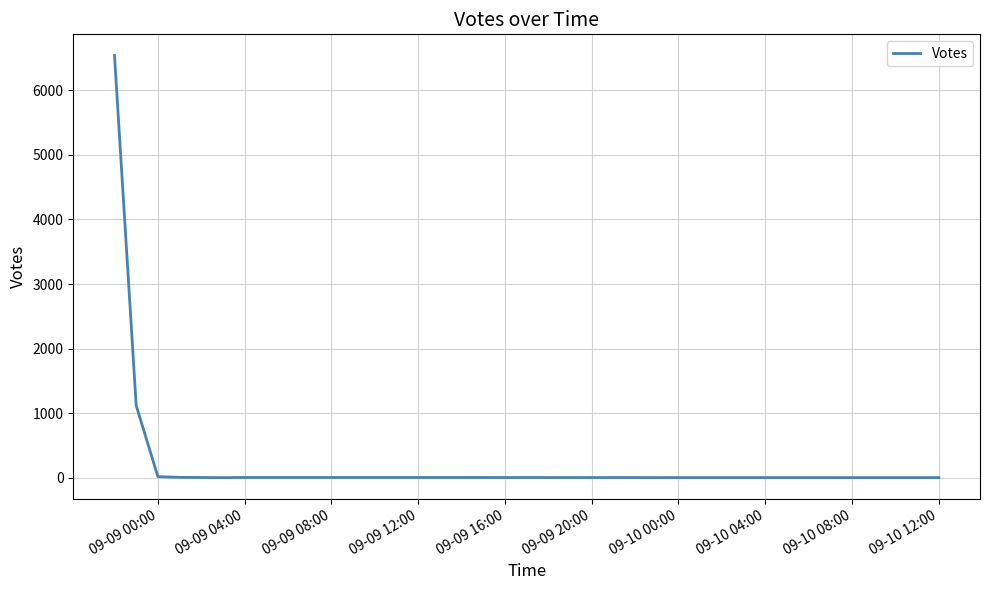

How many lines are shown in the chart?

1